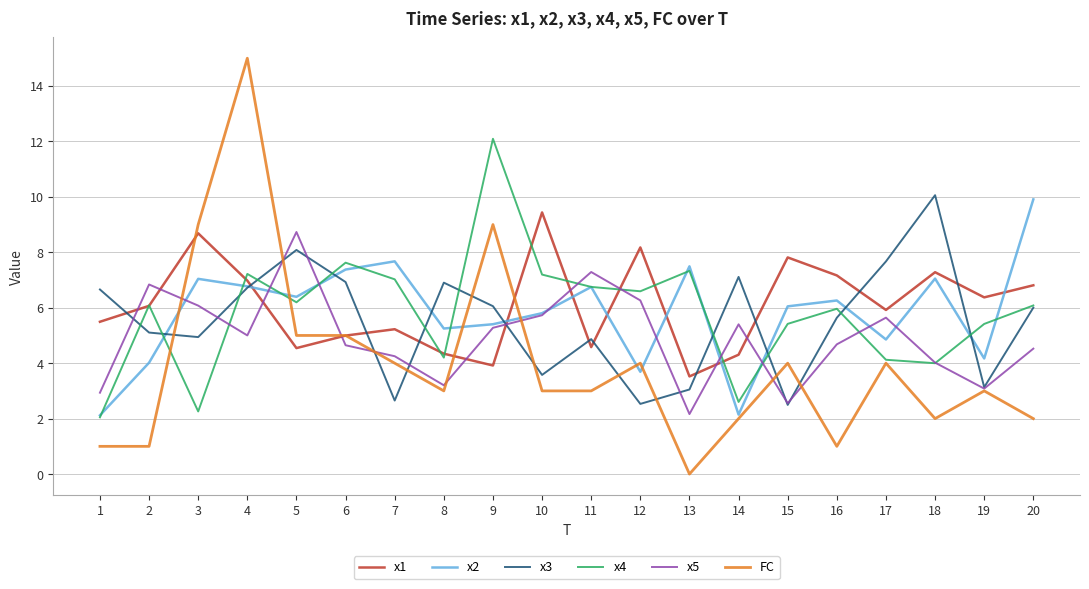

Which series has the largest range (max minus min)?

FC